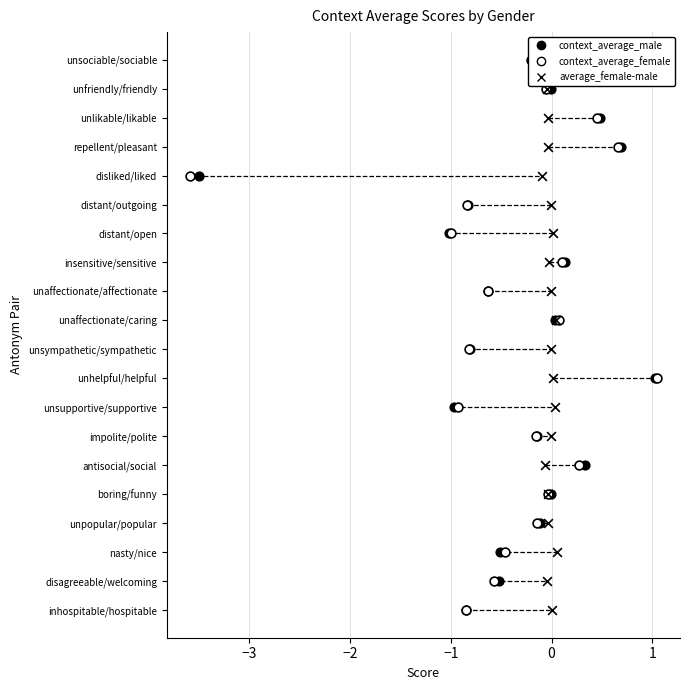

Which series has the widest spread of Y values?

context_average_male